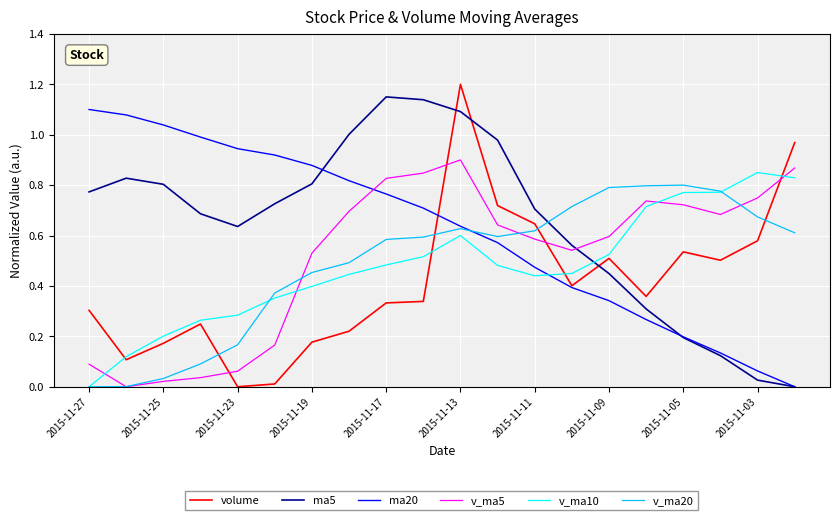

How many series are shown in this chart?

6